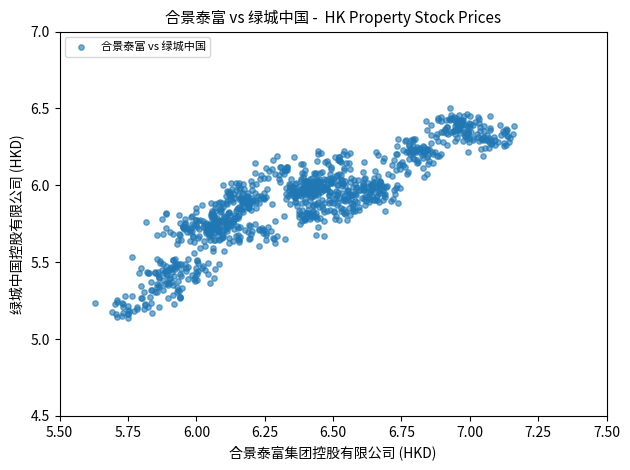

What is the range of Y values (max minus min)?

1.4